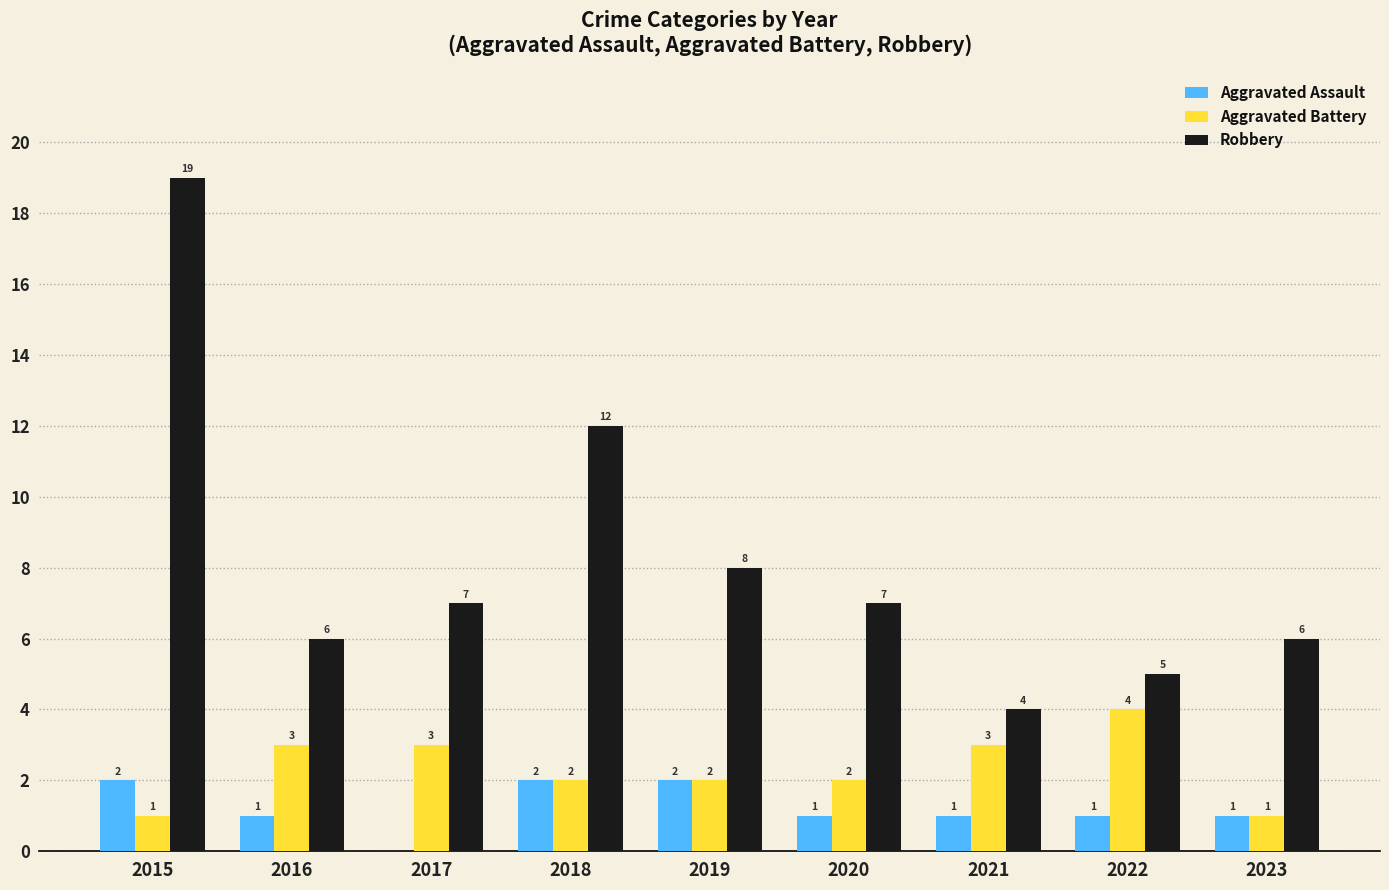

Where does the Robbery series first go above 7?

2015